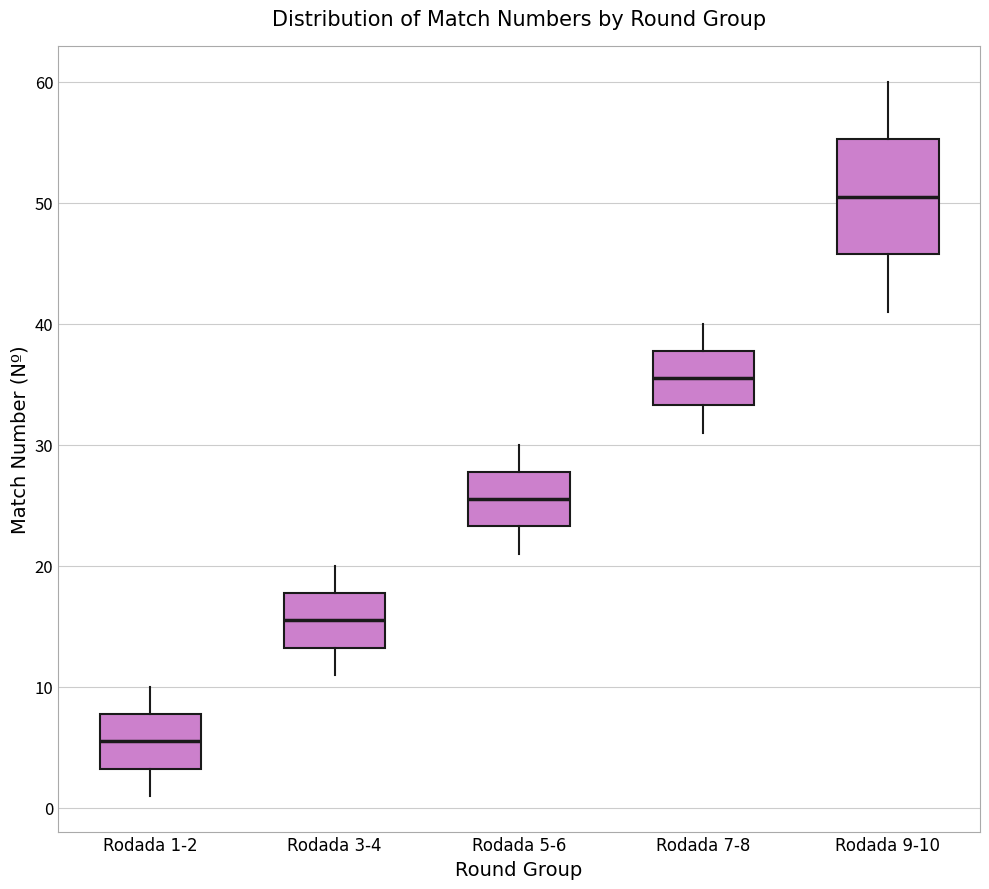

Where is the upper edge of the box for Rodada 3-4 on the y-axis? The values are not printed on the chart, so give them approximately, as read against the axis.

18